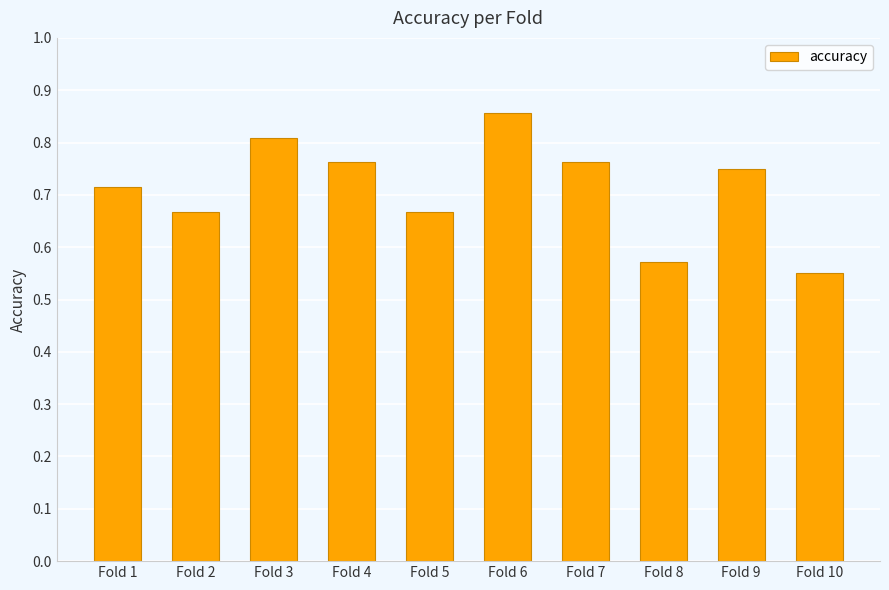

At which category does the chart reach its minimum across all series?

Fold 10